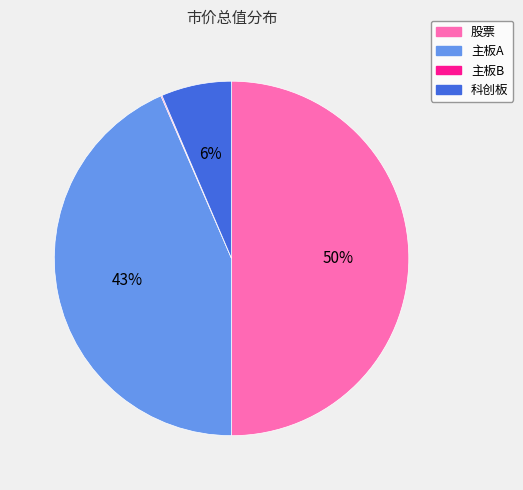

To the nearest percent, what is the average slice percentage?

25%